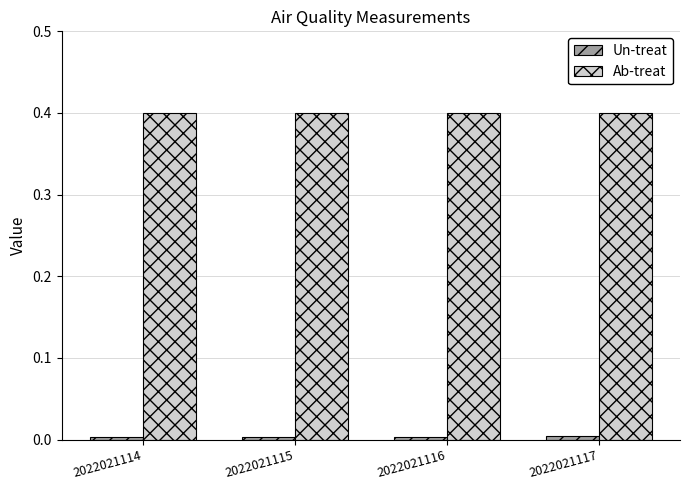

The value of Ab-treat at 2022021115 is 0.1. True or false?

False